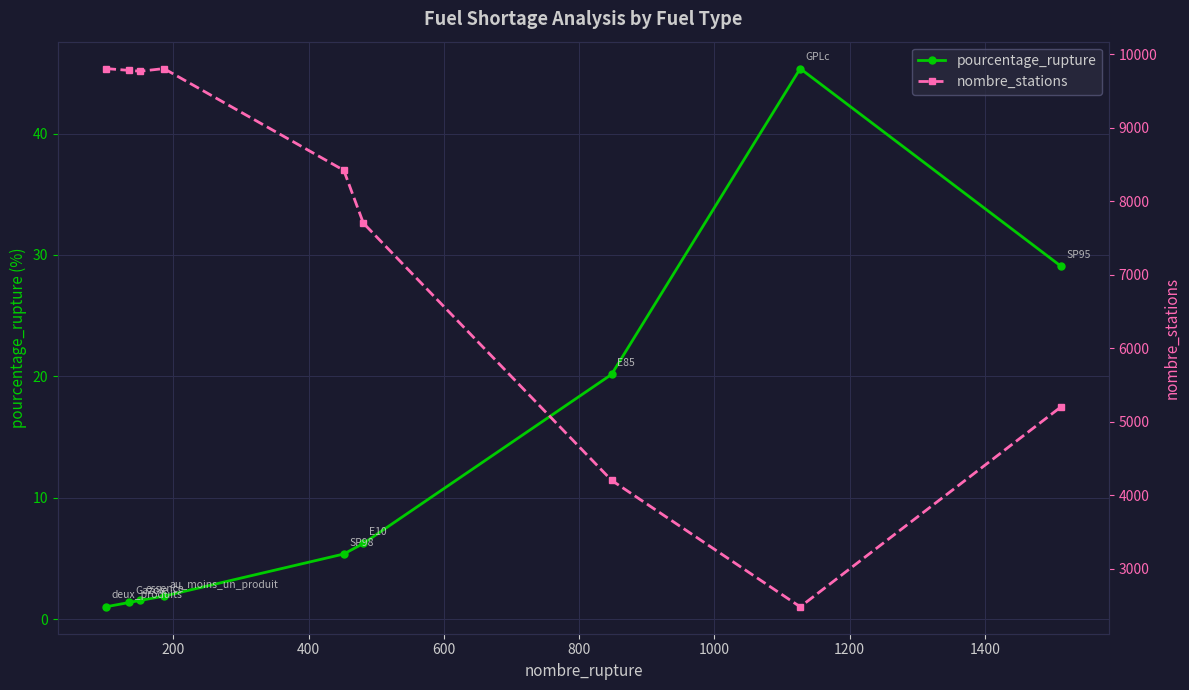

What is the lowest value of the pourcentage_rupture series?

1.0